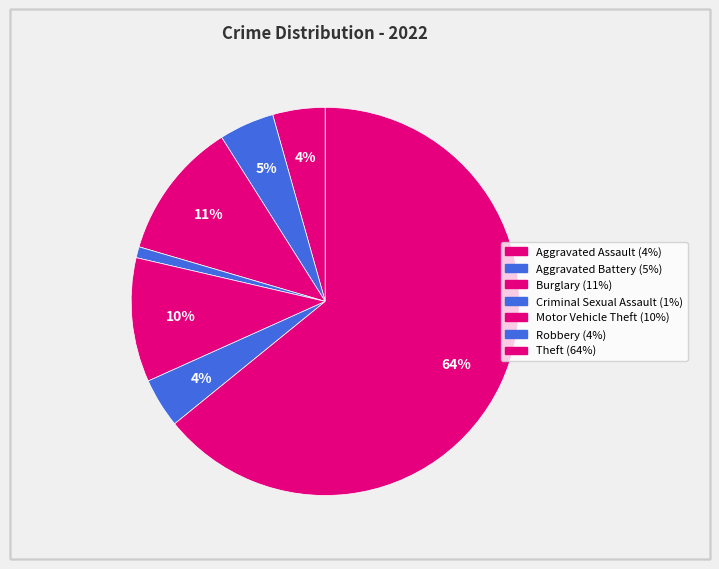

Does Theft represent more than half of the total?

Yes